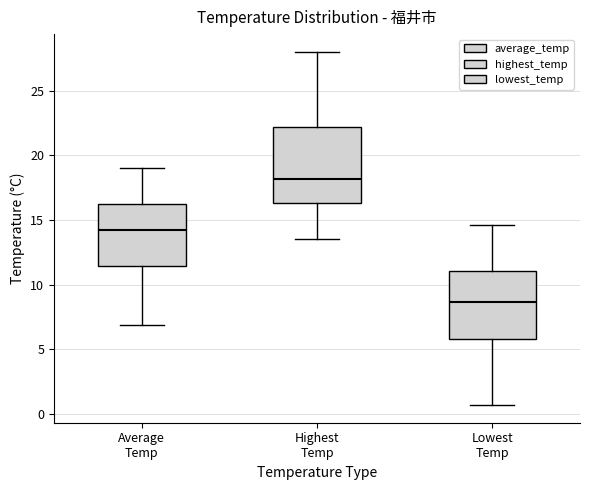

Which box is the tallest, from its lower edge to its upper edge?

Highest Temp